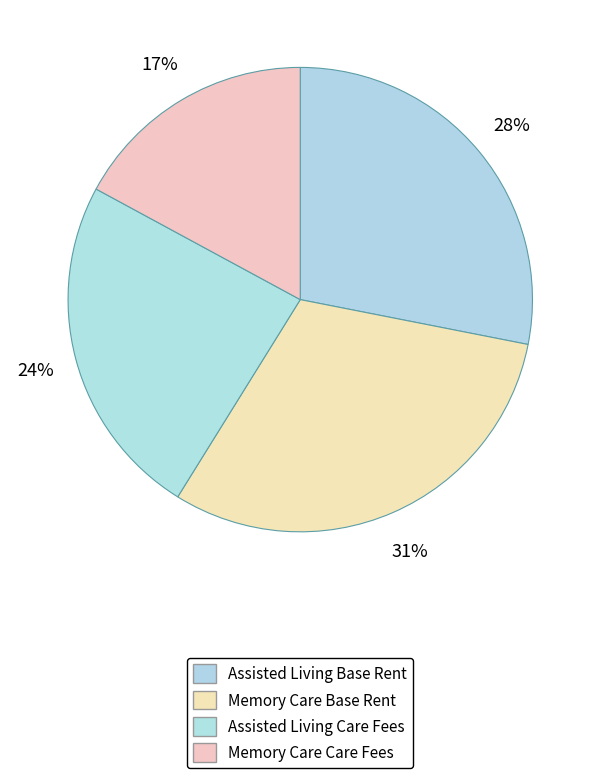

Is there any slice that represents more than half of the pie?

No